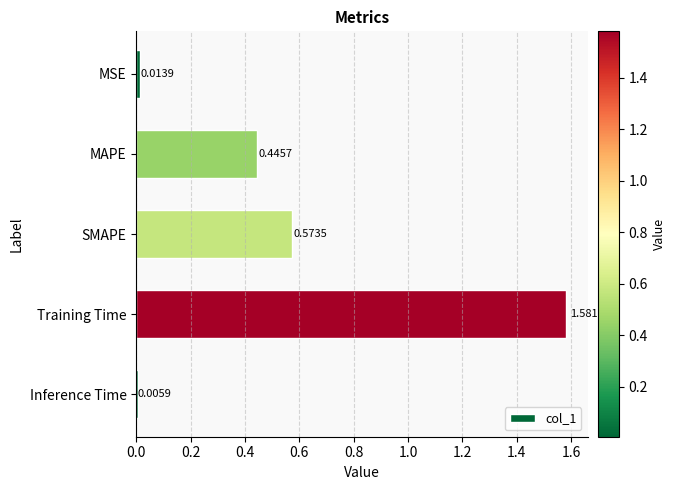

Between SMAPE and MSE, which is larger?

SMAPE